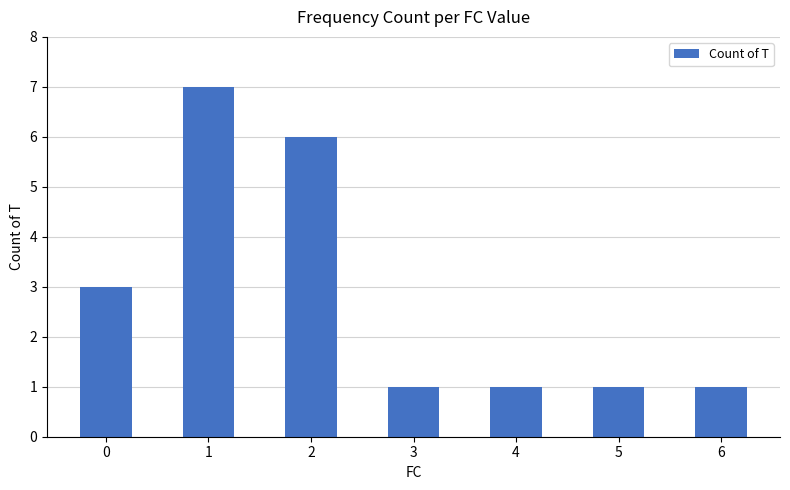

What is the change in value from 1 to 3?

-6